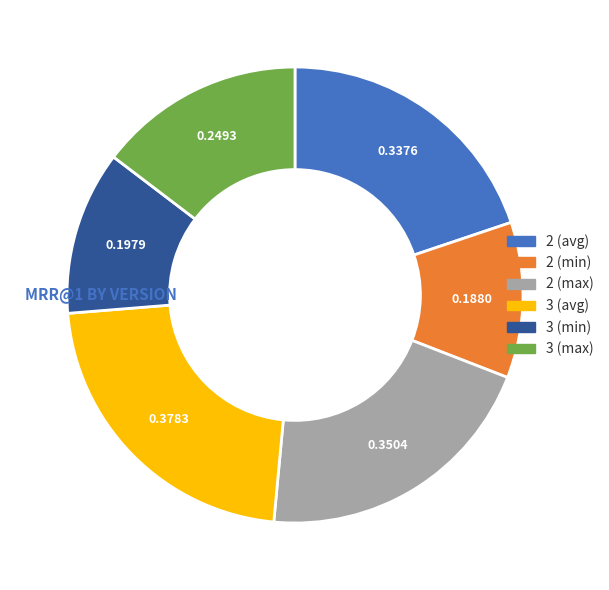

Rank the categories by value from lowest to highest.

2 (min), 3 (min), 3 (max), 2 (avg), 2 (max), 3 (avg)